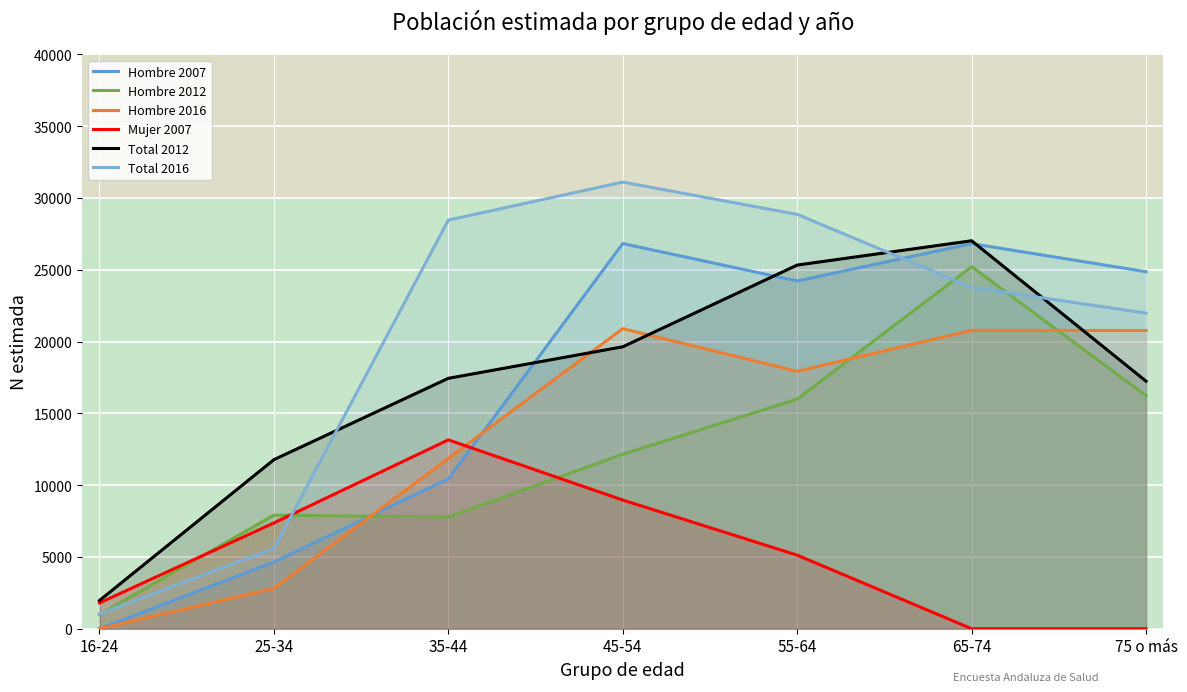

True or false: Hombre 2012 and Total 2012 intersect in this chart.

False